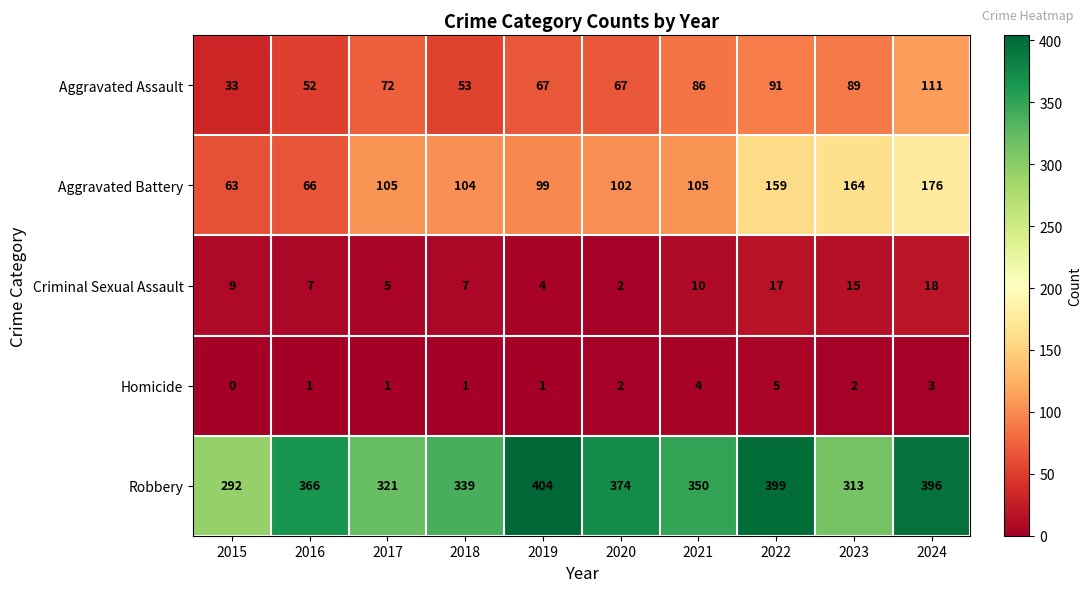

Count the number of data series in this chart.

5